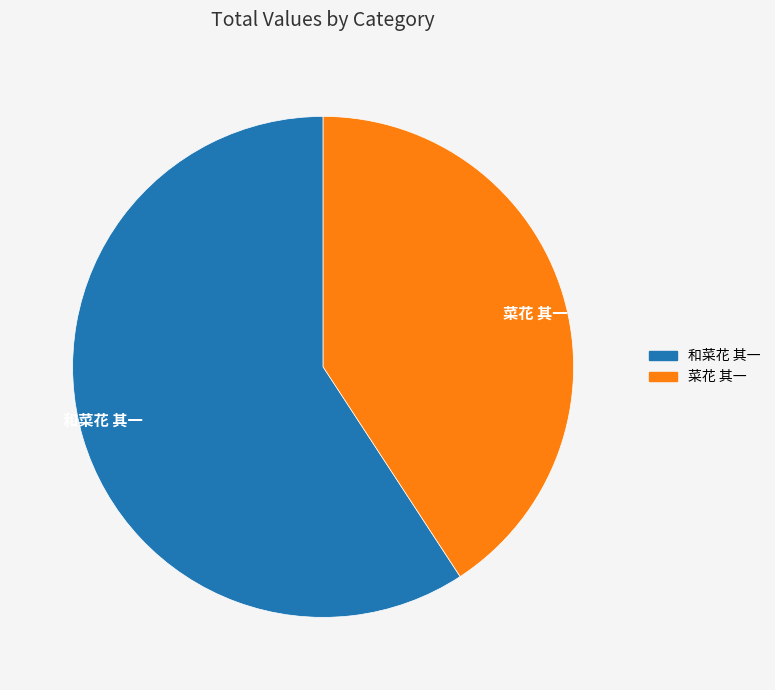

How many segments does this pie chart have?

2